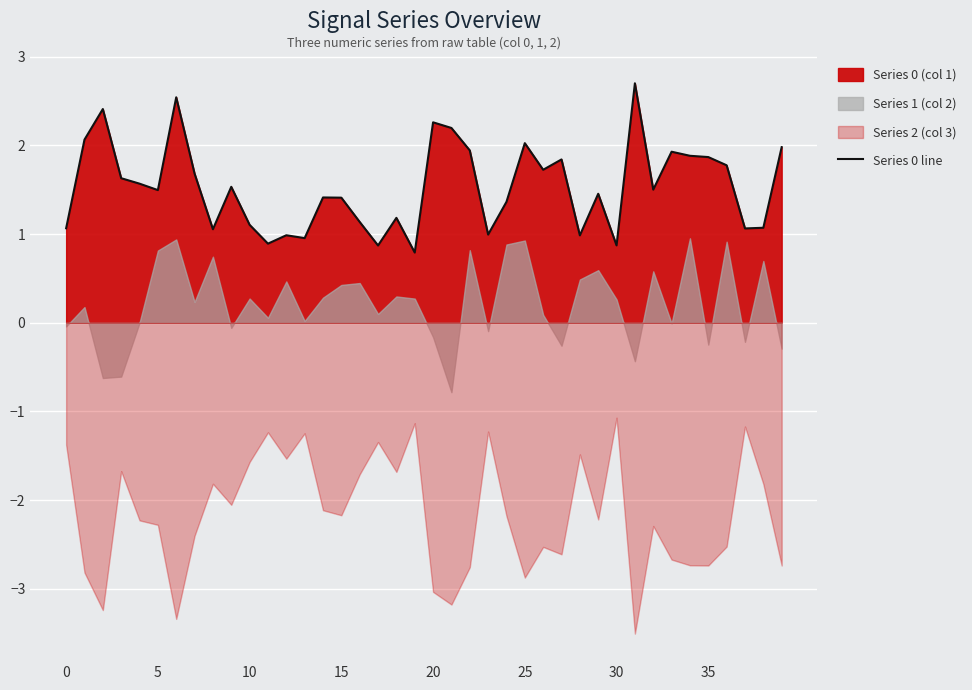

Reading left to right, list all the values displayed in this chart.

1.1	2.1	2.4	1.6	1.6	1.5	2.5	1.7	1.1	1.5	1.1	0.9	1.0	1.0	1.4	1.4	1.1	0.9	1.2	0.8	2.3	2.2	1.9	1.0	1.4	2.0	1.7	1.8	1.0	1.5	0.9	2.7	1.5	1.9	1.9	1.9	1.8	1.1	1.1	2.0